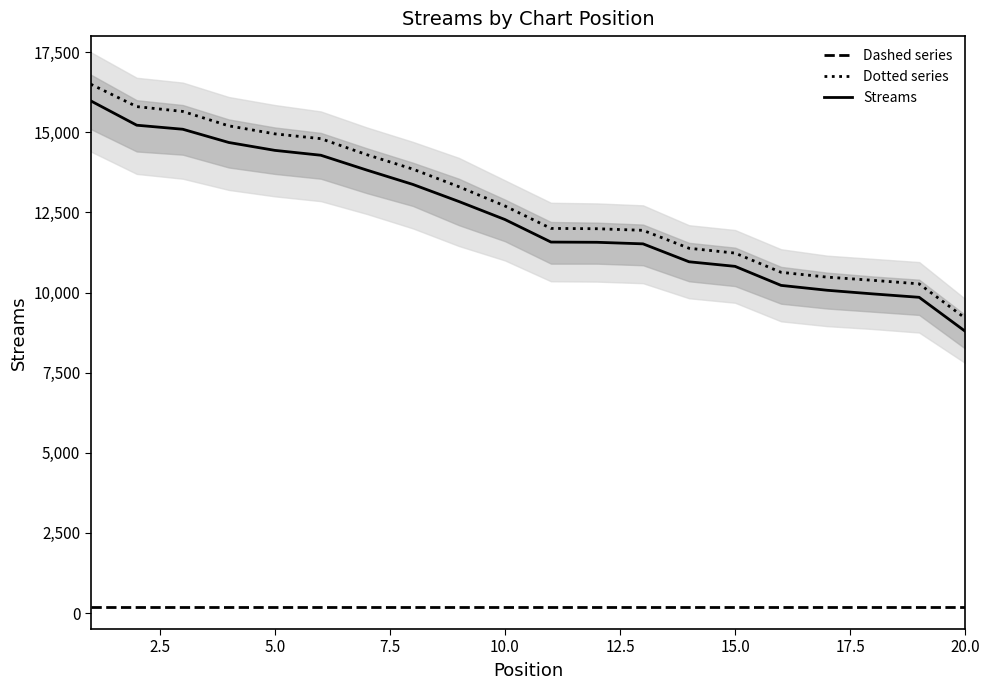

True or false: Streams and Dotted series intersect in this chart.

False